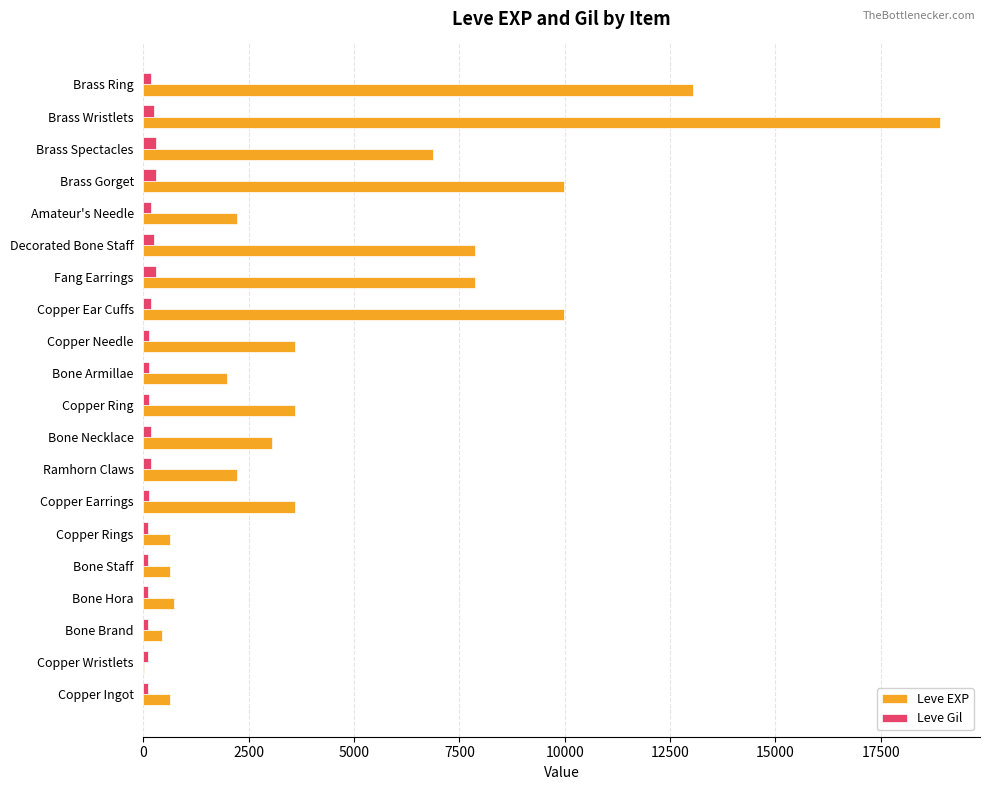

Between Ramhorn Claws and Fang Earrings, which series saw the biggest shift?

Leve EXP